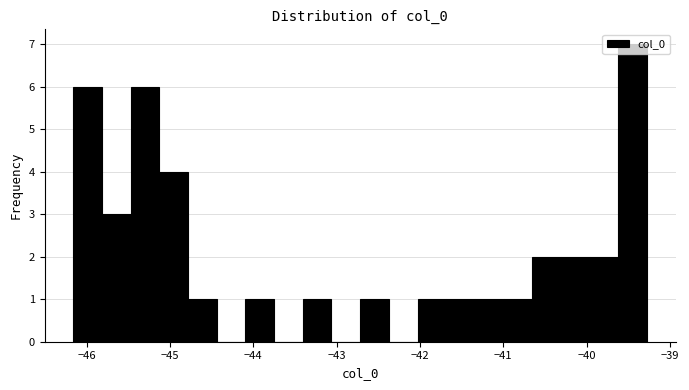

Read against the x-axis, roughly where is the centre of the tallest bar?

-39.4